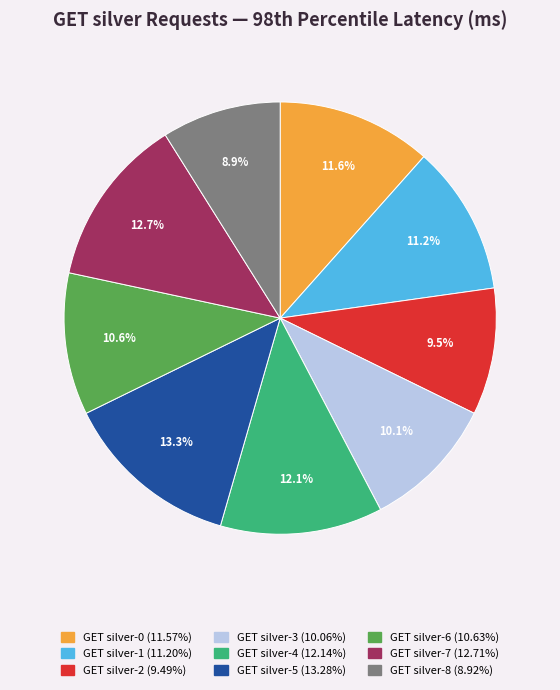

To the nearest percent, what portion does GET silver-6 represent?

11%